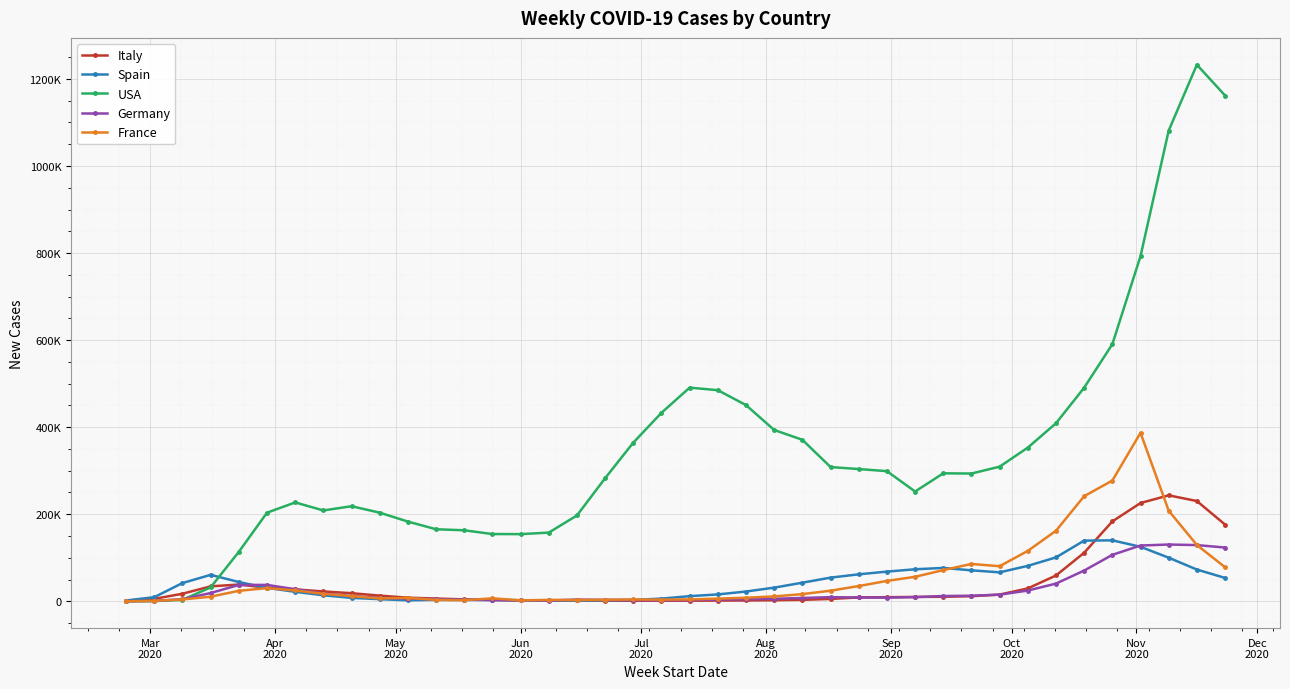

What are all the series names shown in the legend?

Italy, Spain, USA, Germany, France